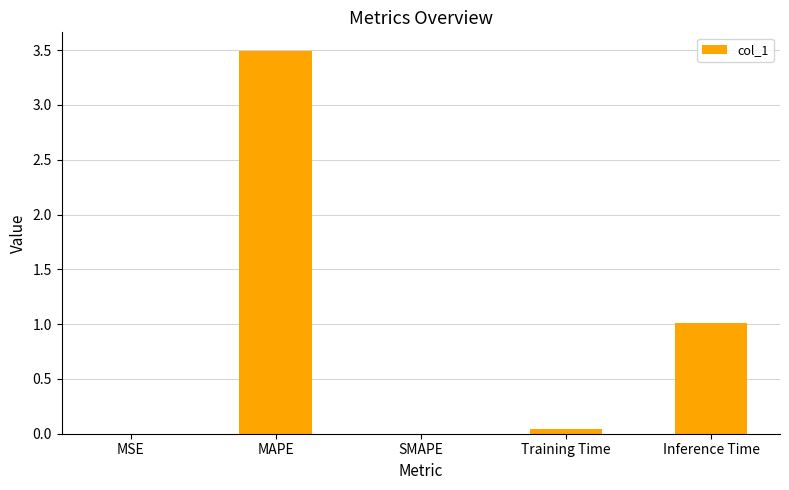

How many series are shown in this chart?

1